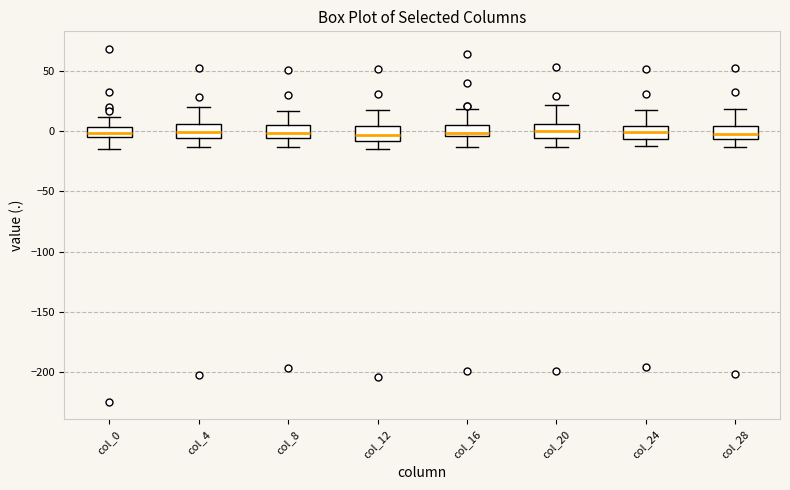

Reading left to right, read every box against the y-axis: the position of its median line, the range the box covers, and the ends of its whiskers. The values are not printed on the chart, so give them approximately, as read against the axis.

col_0: median 0, box -5 to 5, whiskers -15 to 10
col_4: median 0, box -5 to 5, whiskers -15 to 20
col_8: median 0, box -5 to 5, whiskers -15 to 15
col_12: median -5, box -10 to 5, whiskers -15 to 15
col_16: median 0, box -5 to 5, whiskers -15 to 20
col_20: median 0, box -5 to 5, whiskers -15 to 20
col_24: median 0, box -5 to 5, whiskers -10 to 15
col_28: median -5 (inside the box), box -5 to 5, whiskers -15 to 20